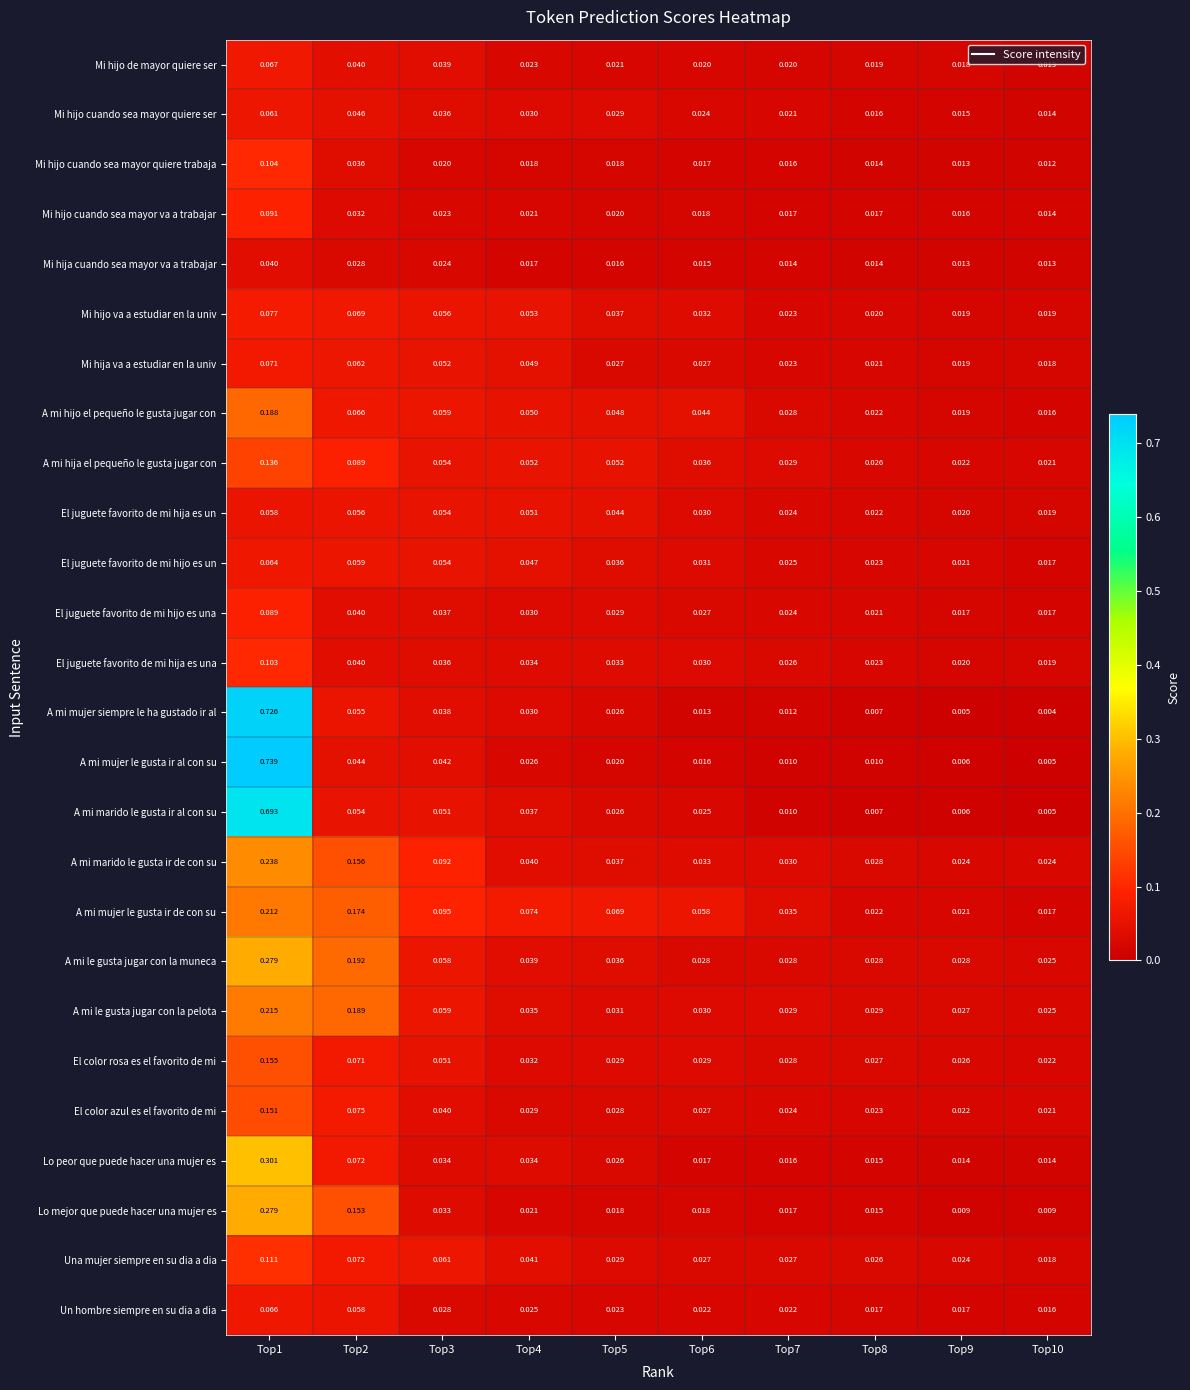

Which series changed the most between Top3 and Top7?

A mi marido le gusta ir de con su